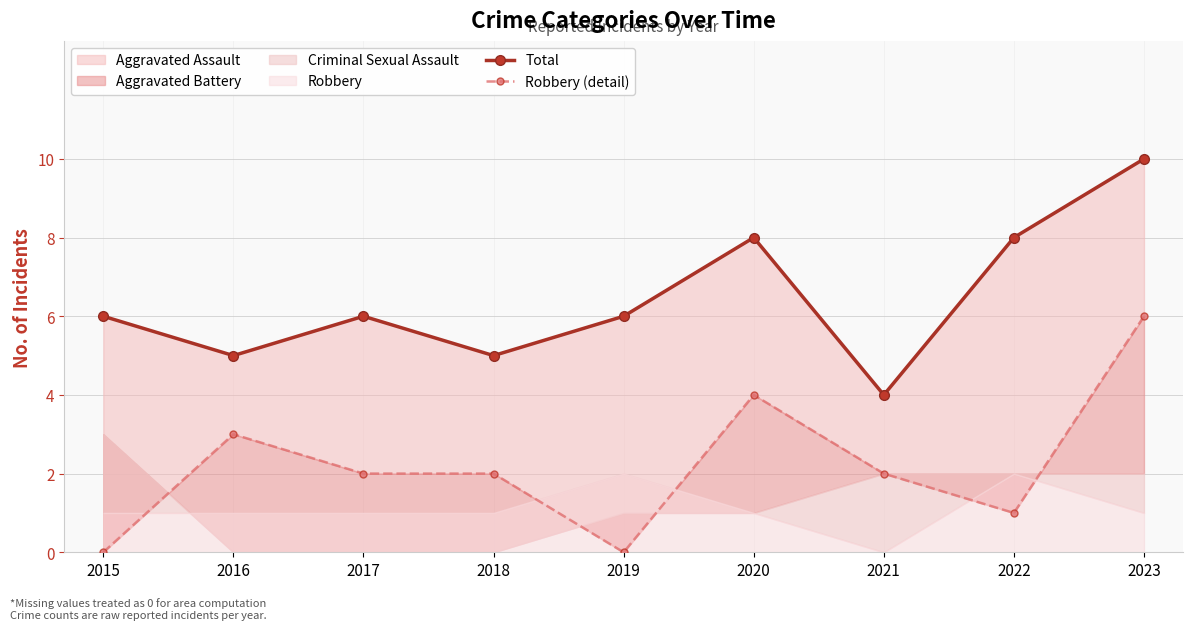

List the labels in order of Robbery (detail) value, smallest first.

2015, 2019, 2022, 2017, 2018, 2021, 2016, 2020, 2023